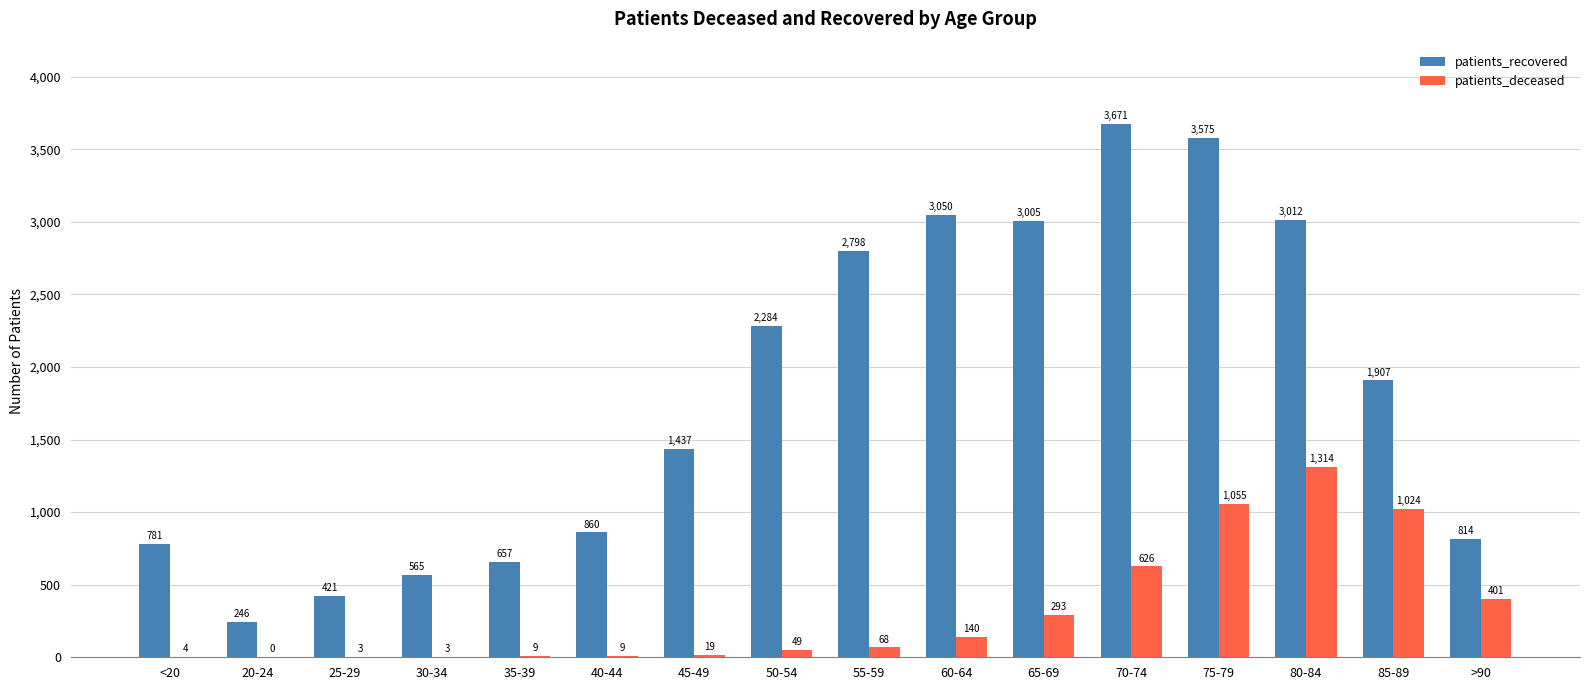

What are all the series names shown in the legend?

patients_recovered, patients_deceased